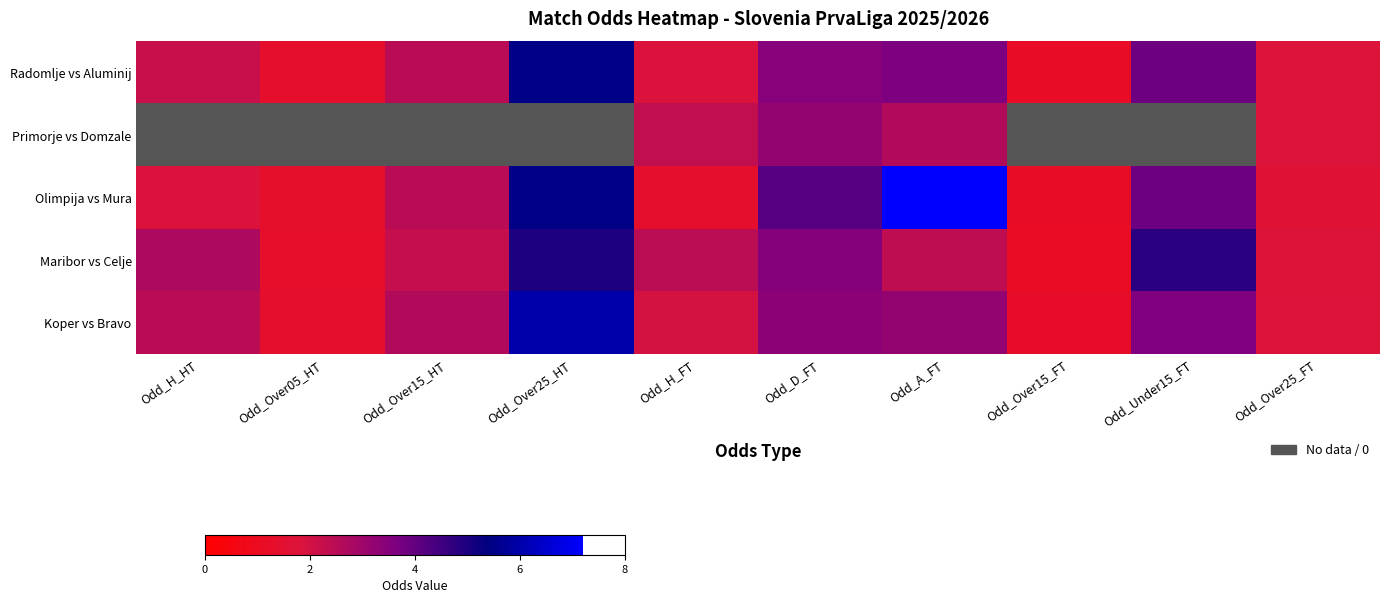

At how many categories does at least one series exceed 5?

2